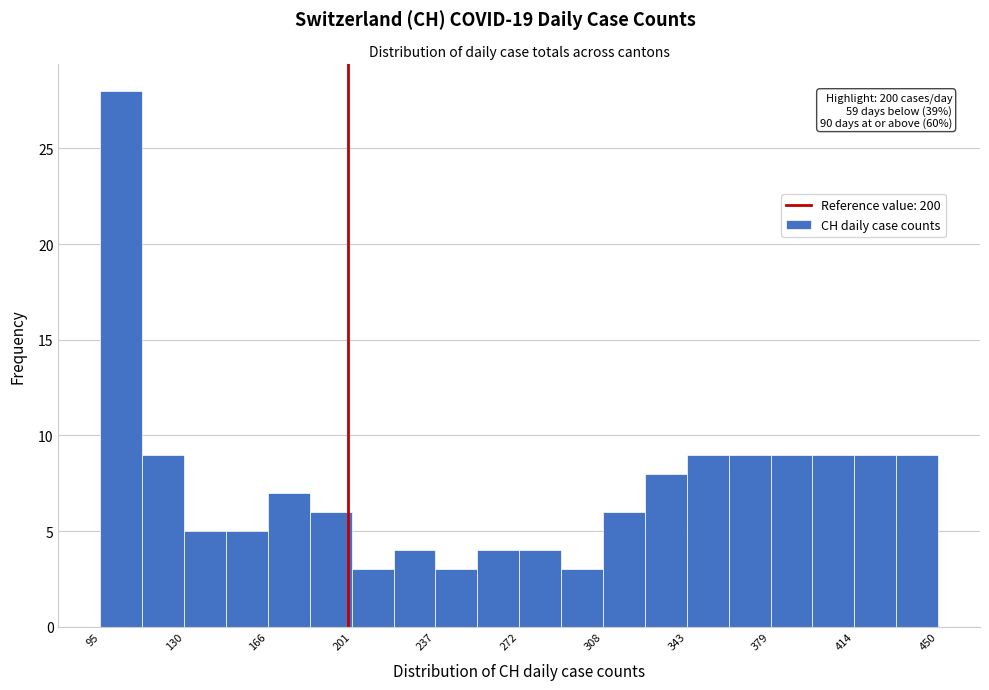

Read against the x-axis, roughly where is the centre of the tallest bar?

105